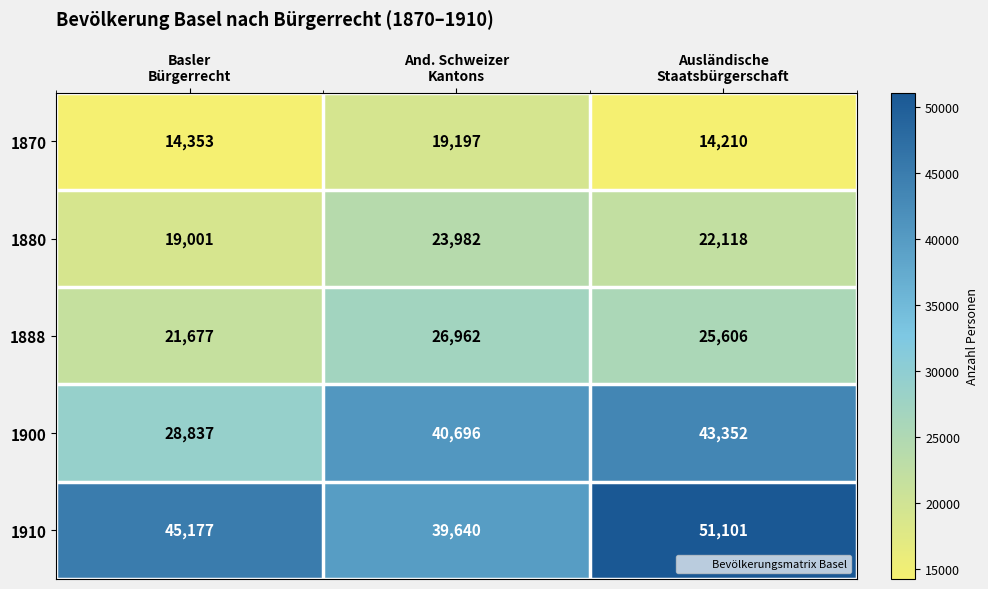

Which series has the largest total across all categories?

1910